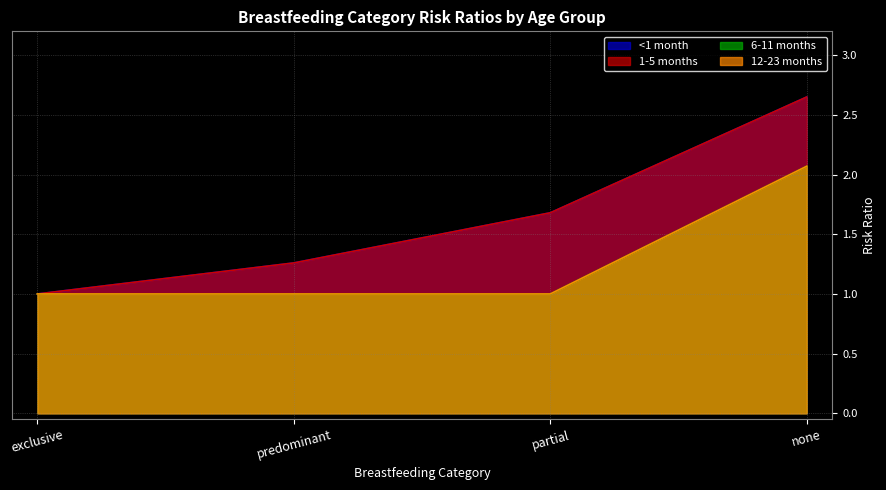

What is the difference between the highest and lowest values at partial?

0.7